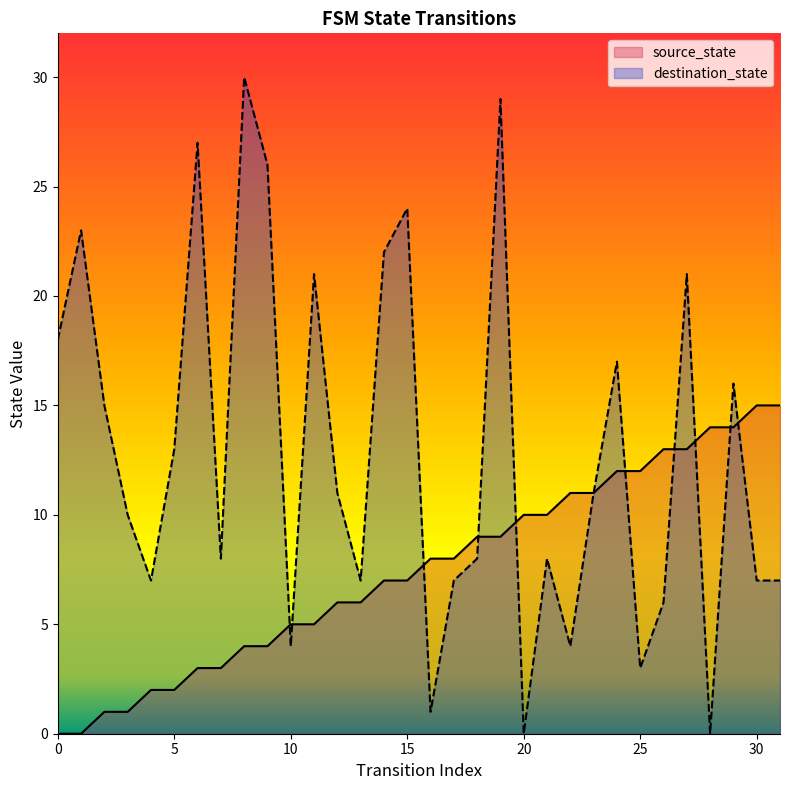

What is the total value across all series at 25?

15